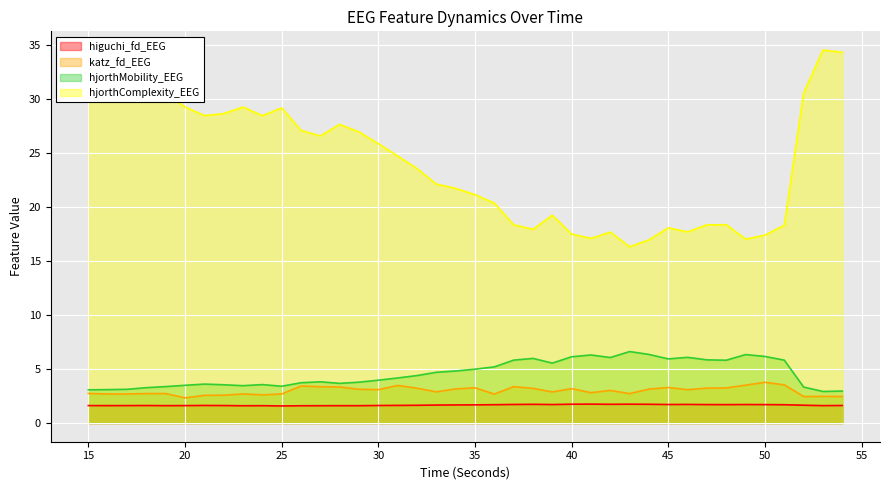

True or false: hjorthComplexity_EEG and hjorthMobility_EEG intersect in this chart.

False